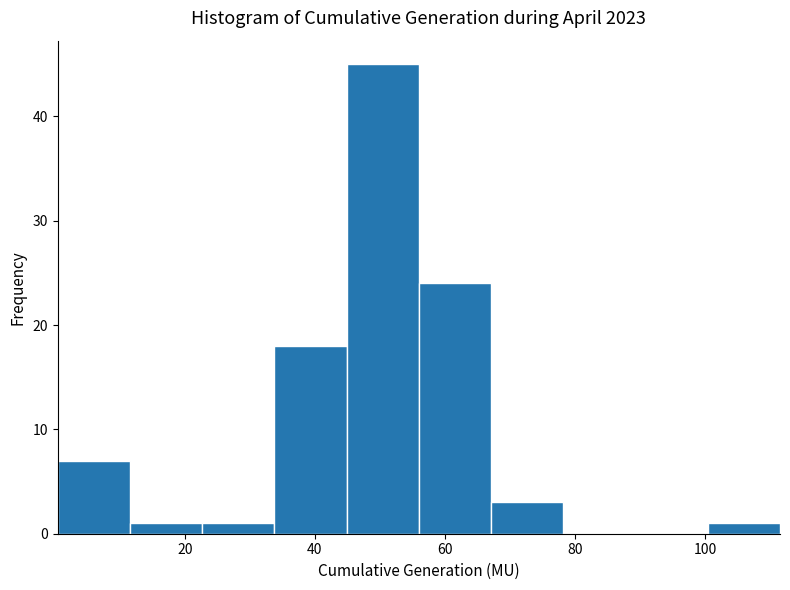

What is the height of the bar covering 56 to 68 on the x-axis? Neither the bar edges nor the heights are printed on the chart, so give them approximately, as read against the axes.

24